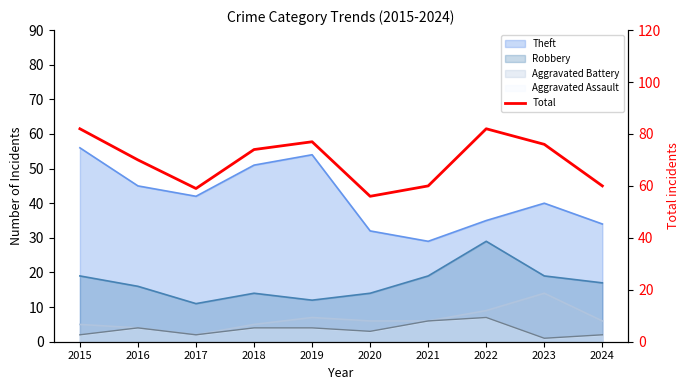

What is the greatest value displayed?

82